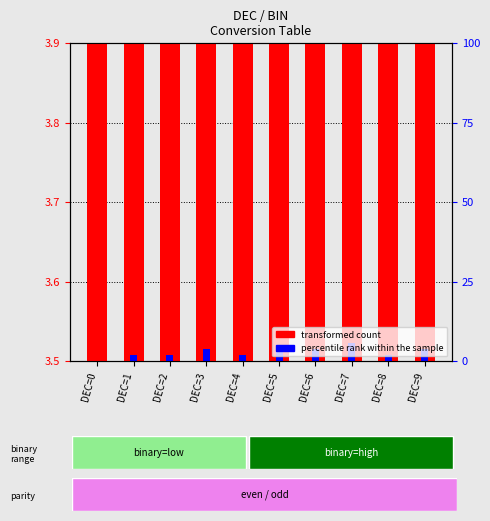

Where is transformed count nearest to the value 3?

DEC=0